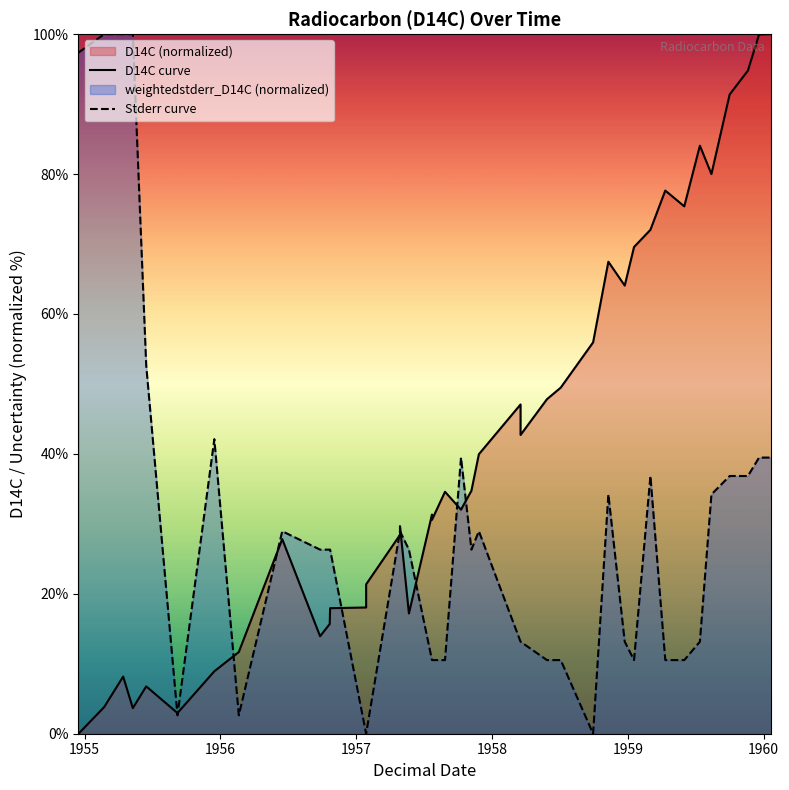

How many data points in Stderr curve are above 26?

23